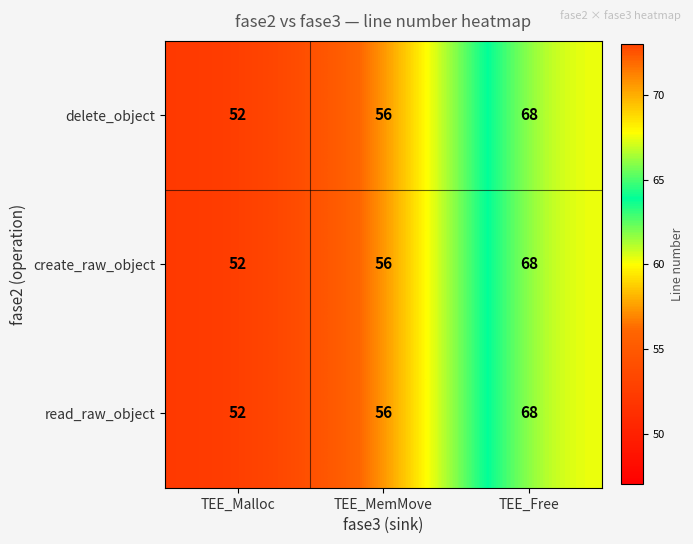

The create_raw_object series shows 29 at TEE_MemMove. True or false?

False